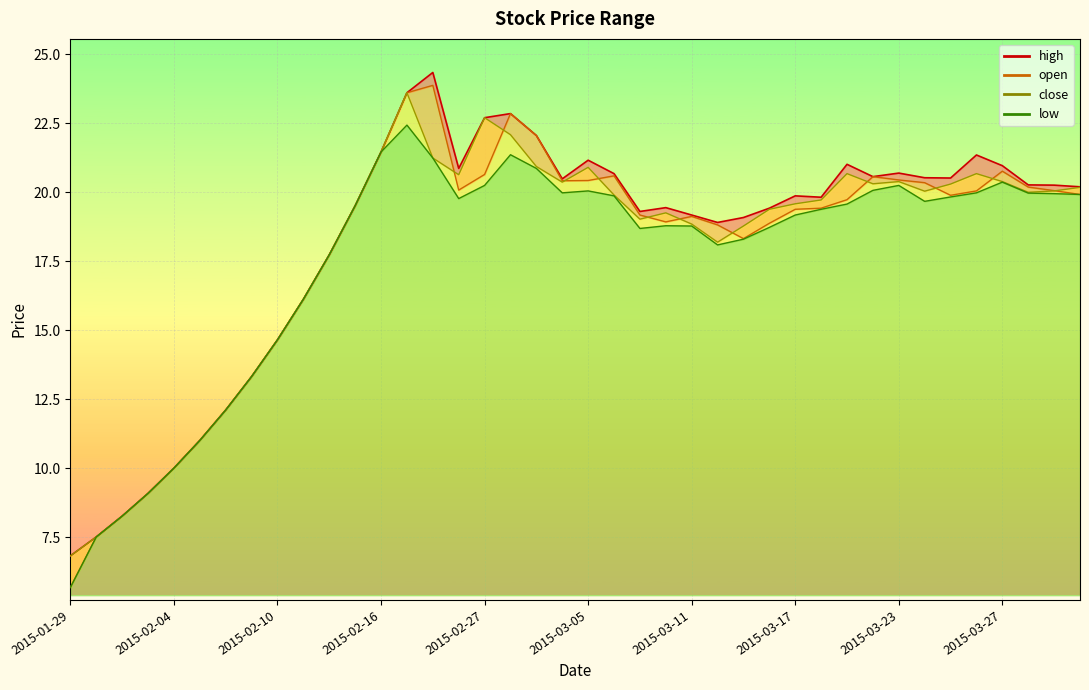

In high, how many points are lower than both neighbors (excluding endpoints)?

7